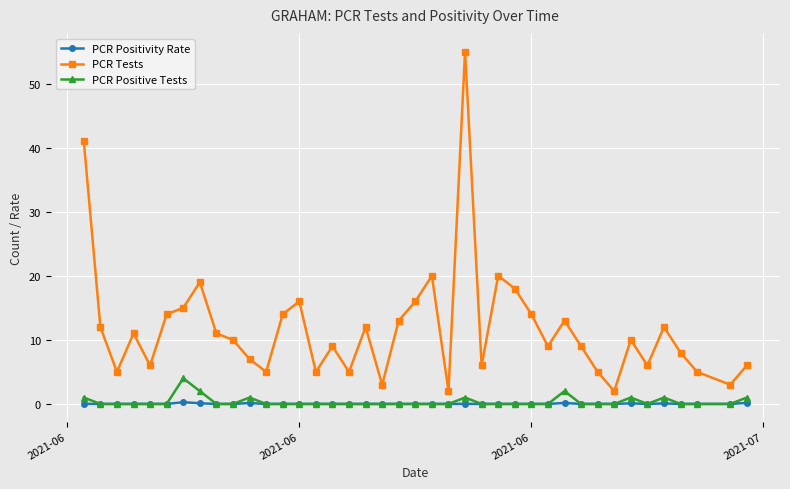

Which series has the largest total across all categories?

PCR Tests